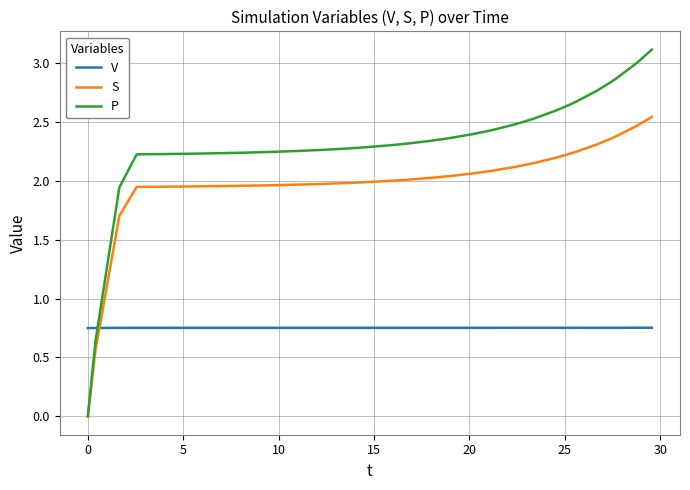

List the series in order of their overall mean, highest first.

P, S, V